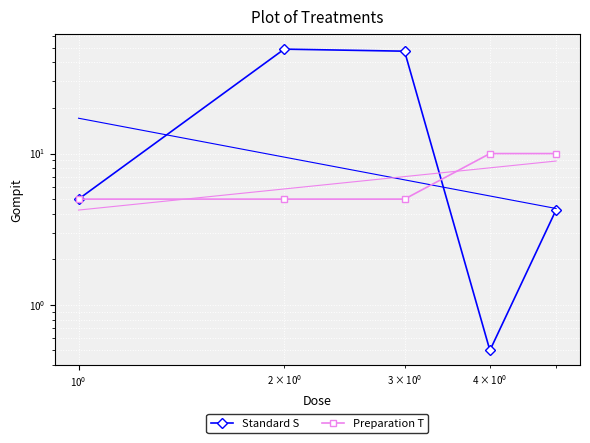

How many distinct data groups are displayed?

2